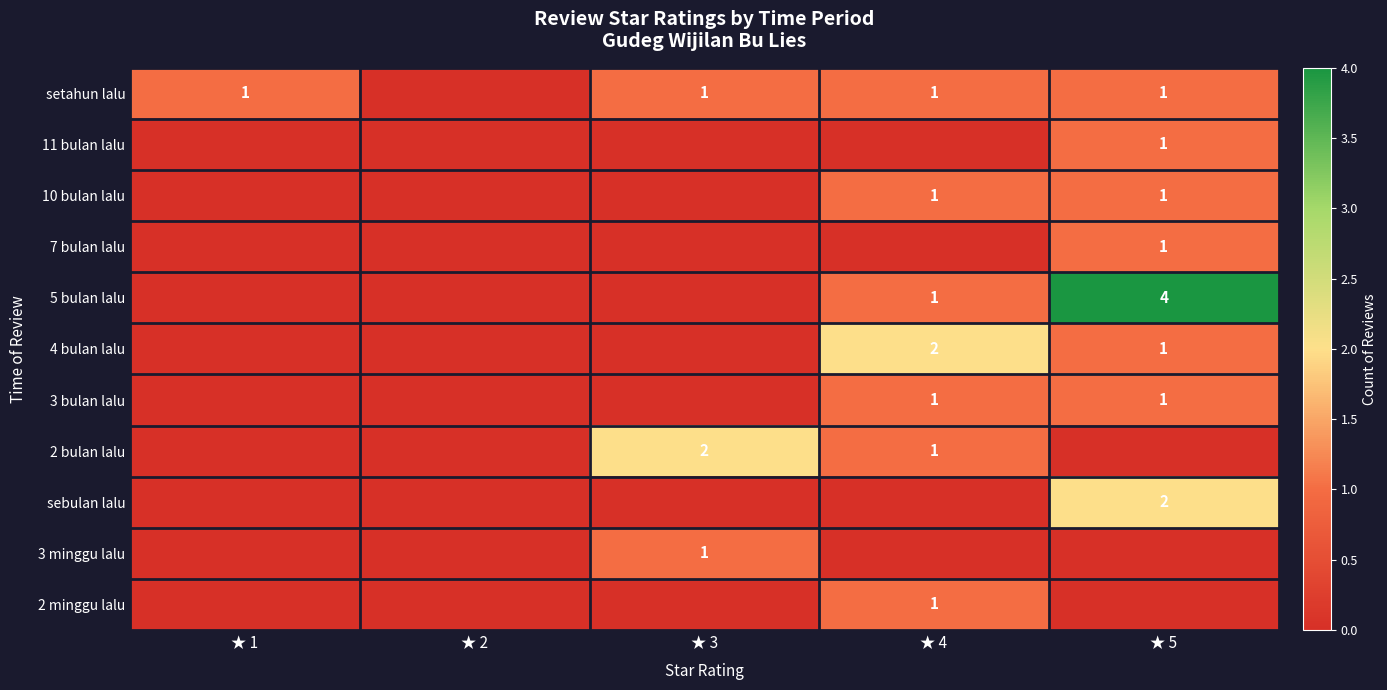

True or false: 2 bulan lalu has a value of 2 at ★ 3.

True